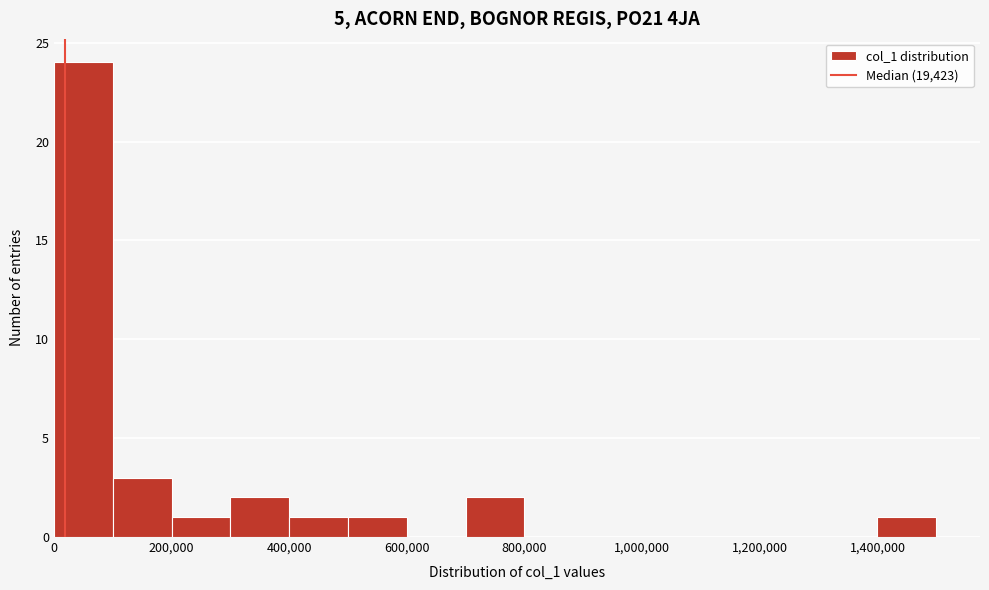

Reading left to right, list every bar in this chart as the range it spans on the x-axis followed by its height. Neither the bar edges nor the heights are printed on the chart, so give them approximately, as read against the axes.

0 to 100000: 24
100000 to 200000: 3
200000 to 300000: 1
300000 to 400000: 2
400000 to 500000: 1
500000 to 600000: 1
600000 to 700000: 0
700000 to 800000: 2
800000 to 900000: 0
900000 to 1000000: 0
1000000 to 1100000: 0
1100000 to 1200000: 0
1200000 to 1300000: 0
1300000 to 1400000: 0
1400000 to 1500000: 1